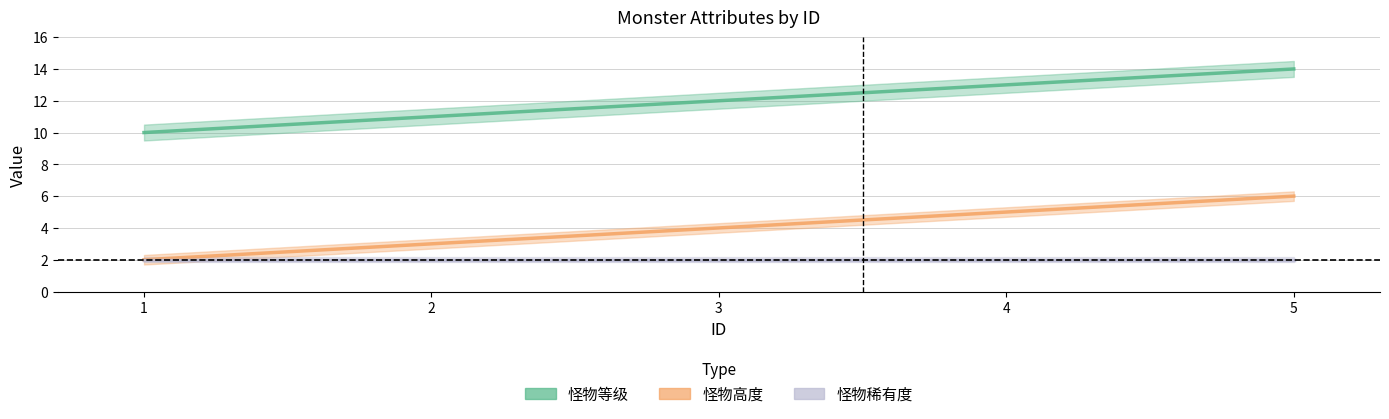

How many values in the 怪物等级 series exceed 12?

2